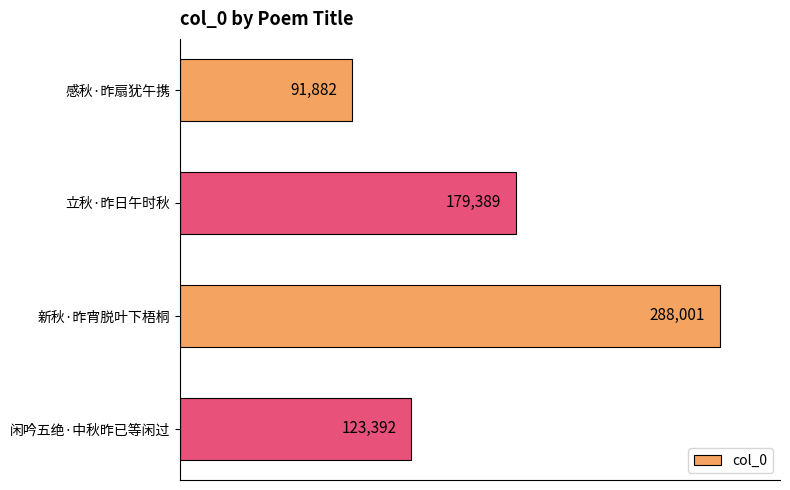

Reading top to bottom, transcribe all the data shown in this chart.

91882	179389	288001	123392